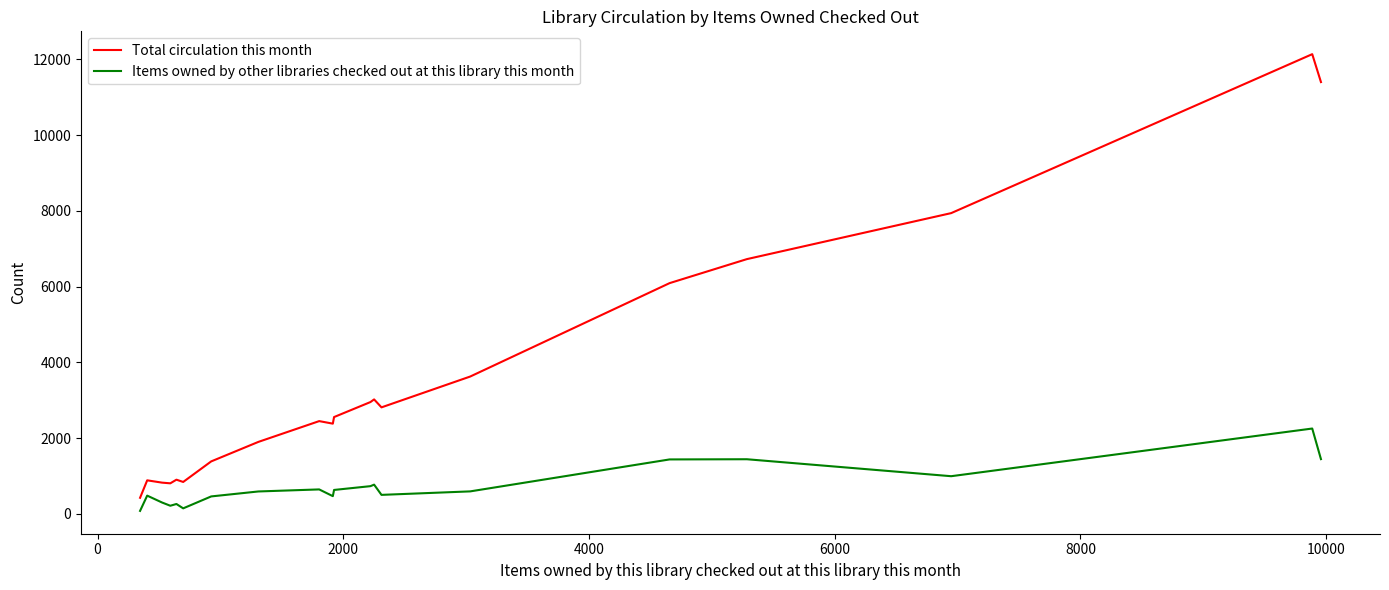

What are all the series names shown in the legend?

Total circulation this month, Items owned by other libraries checked out at this library this month